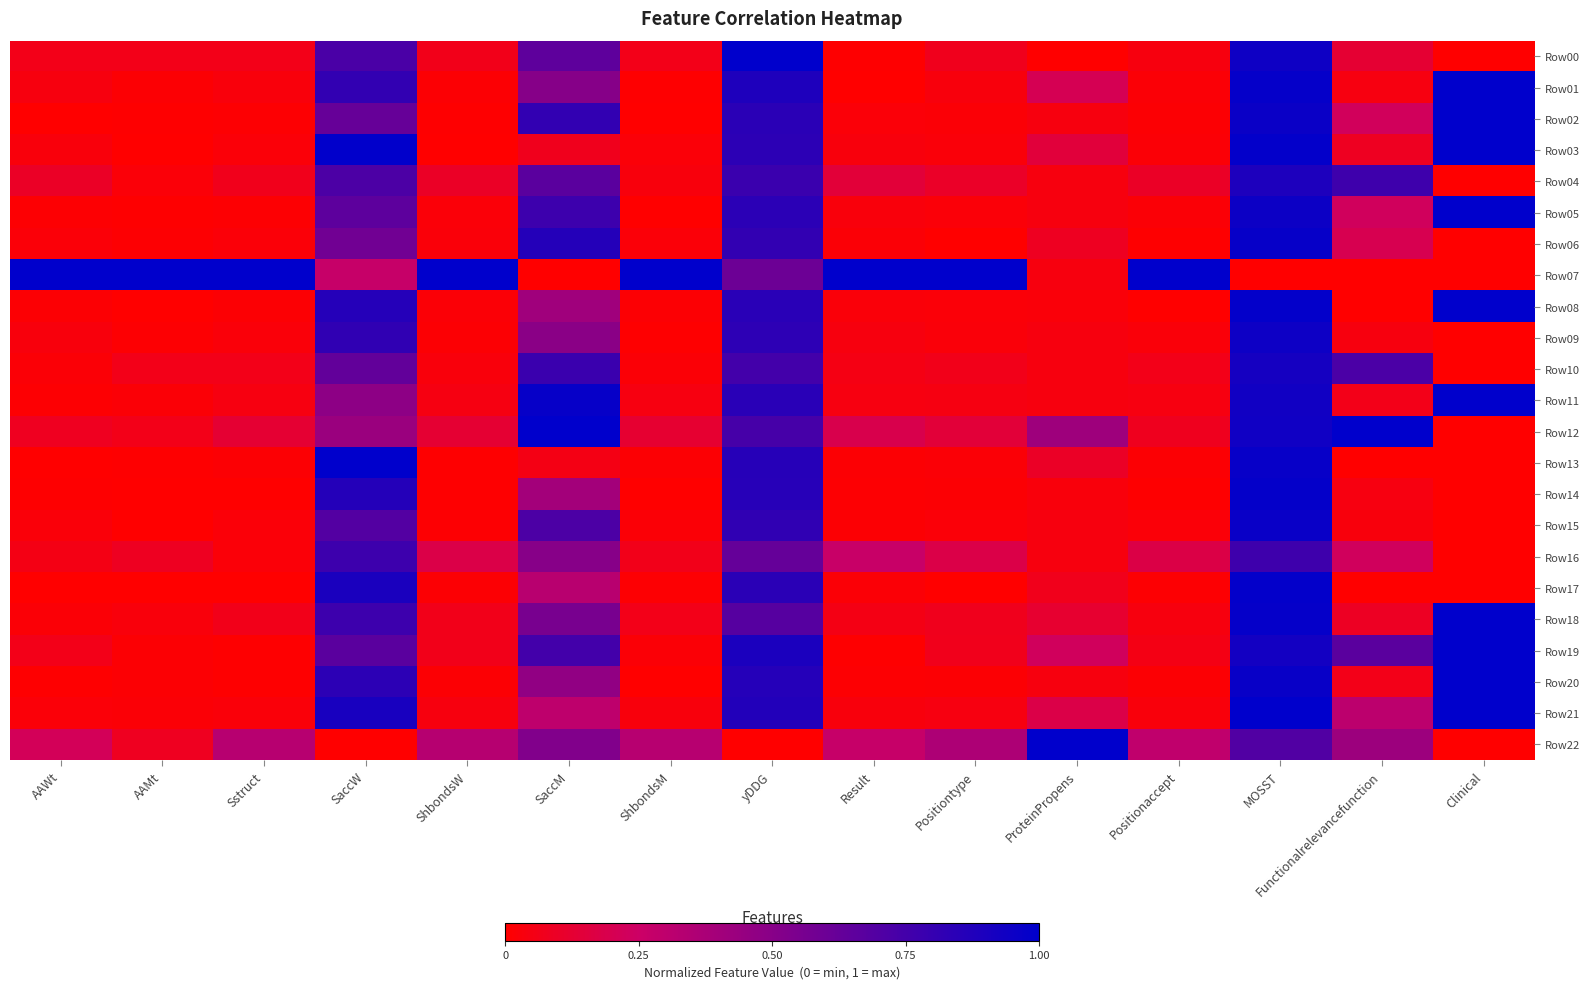

List the series in order of their peak value, lowest first.

Row16, Row04, Row10, Row09, Row15, Row06, Row14, Row17, Row00, Row01, Row02, Row03, Row05, Row07, Row08, Row11, Row12, Row13, Row18, Row19, Row20, Row21, Row22